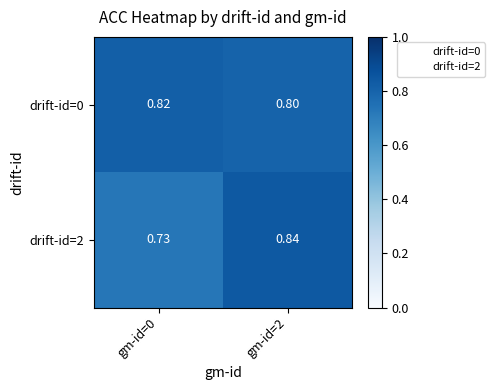

Which series has the largest total across all categories?

drift-id=0